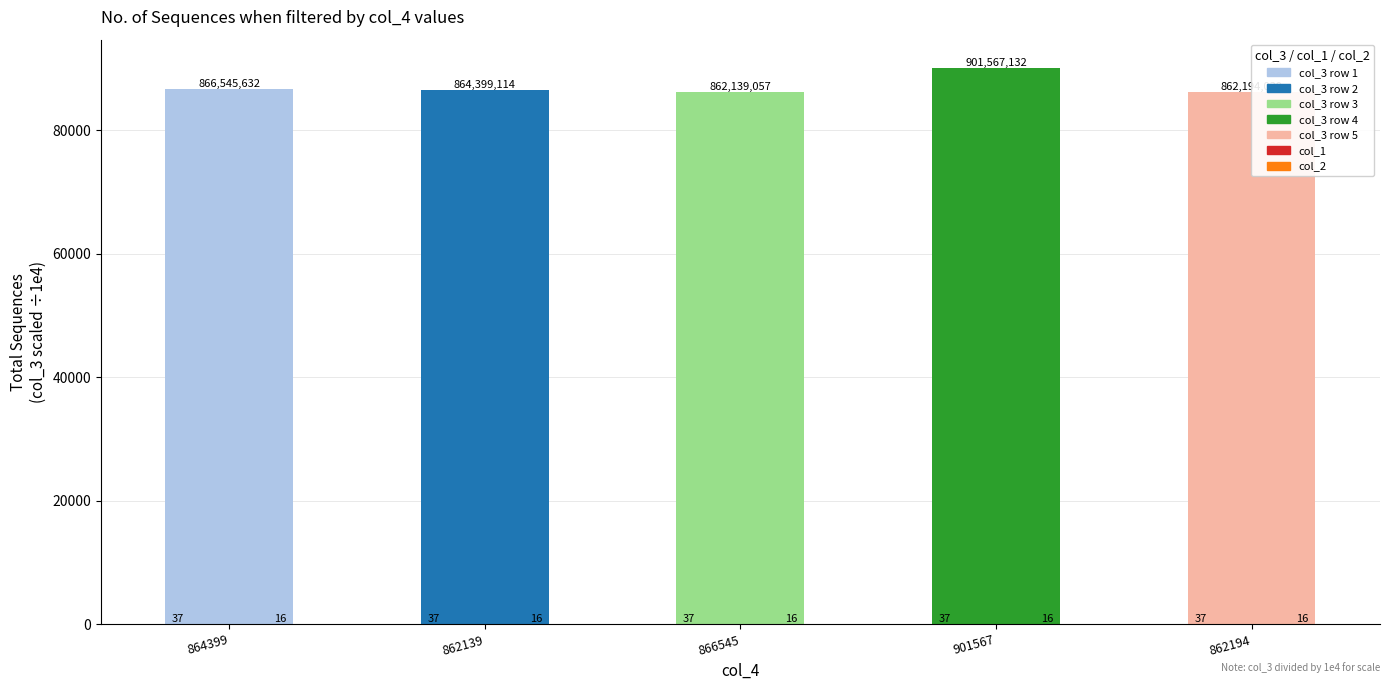

At which category is the sum across all series the highest?

901567